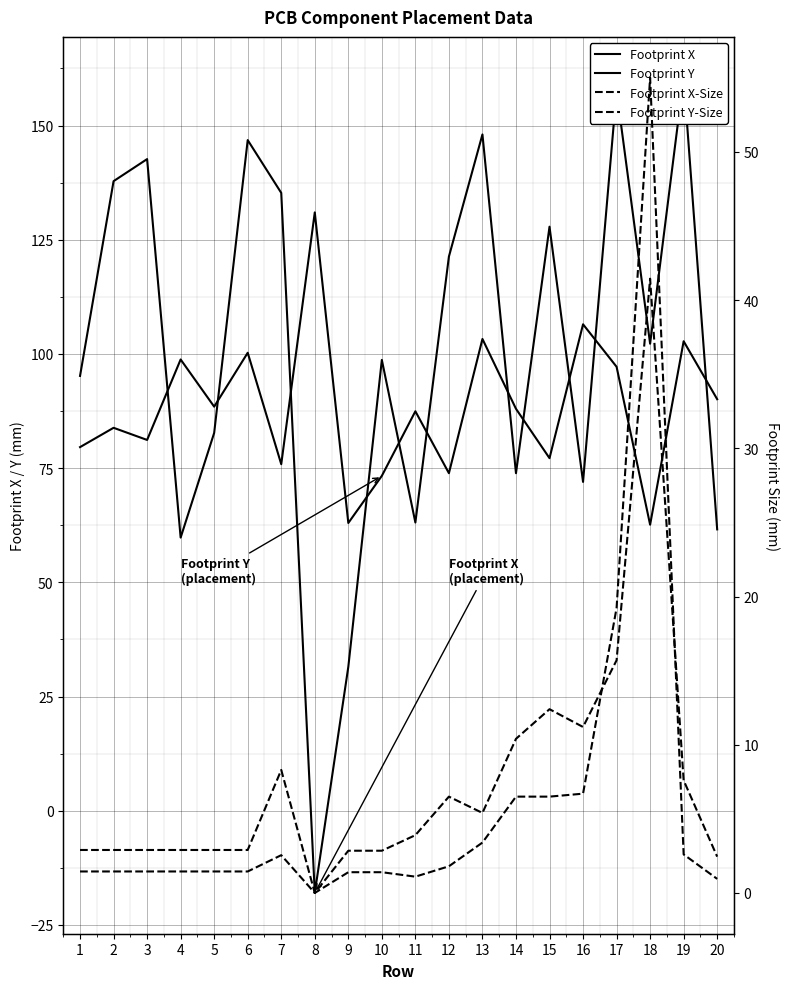

At 14, list the series in order from smallest to largest.

Footprint Y-Size, Footprint X-Size, Footprint X, Footprint Y